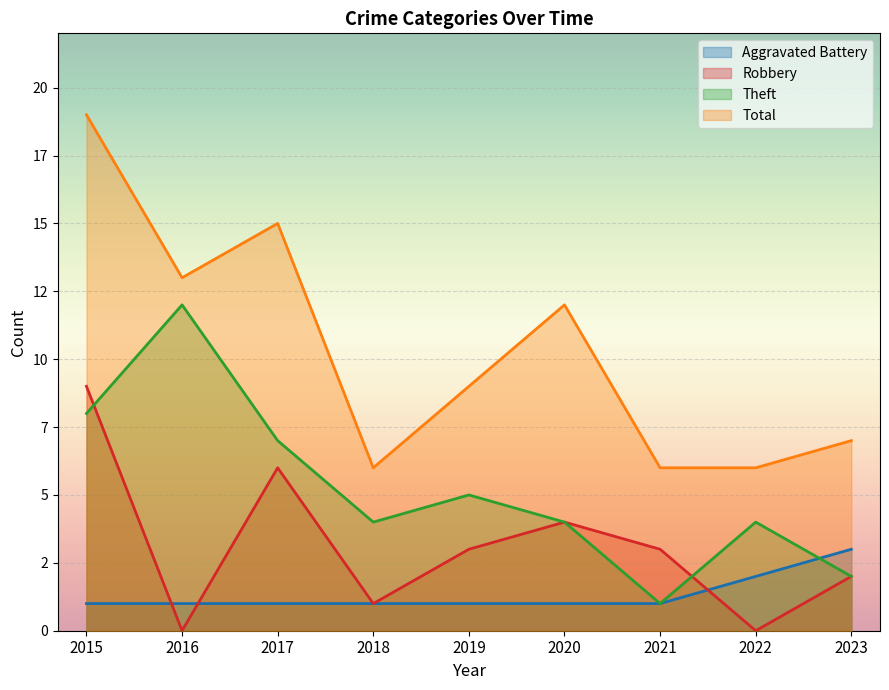

What is the value of the Theft point at the 3rd from the left?

7